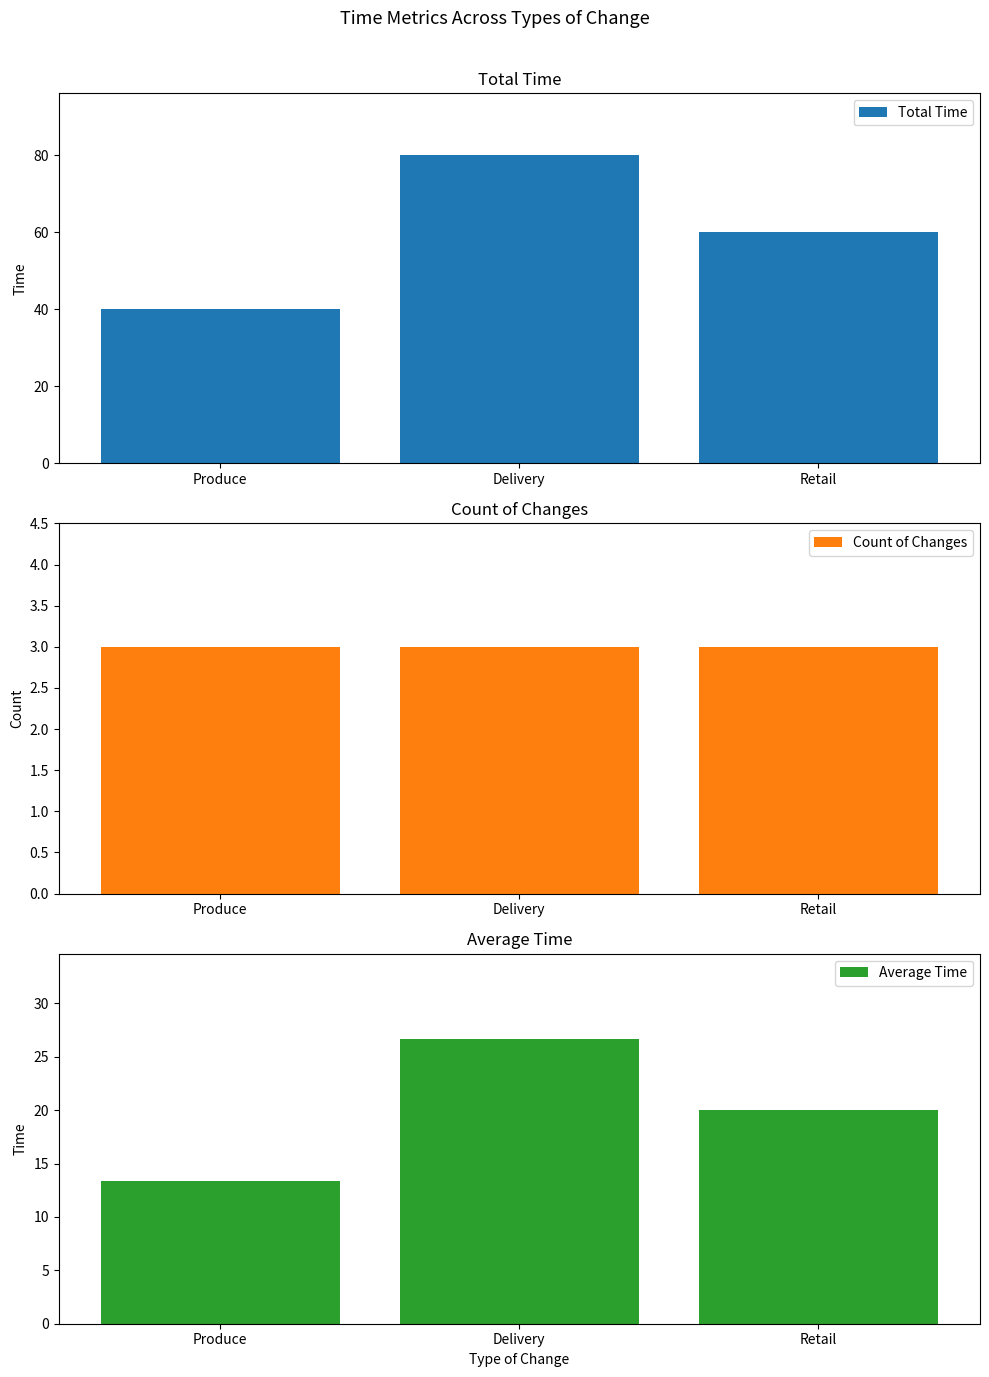

What is the greatest value displayed?

80.0